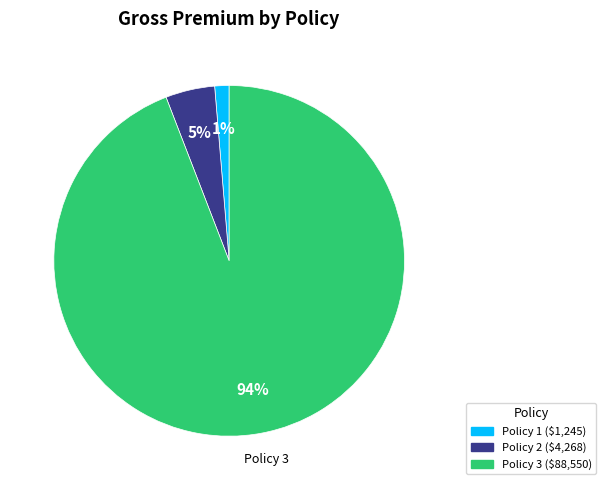

To the nearest percent, what is the difference between the largest and smallest slice percentages?

93%